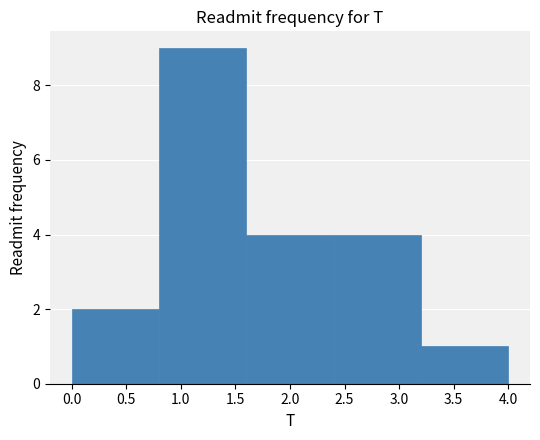

What is the height of the bar covering 1.6 to 2.4 on the x-axis? The values are not printed on the chart, so give them approximately, as read against the axis.

4